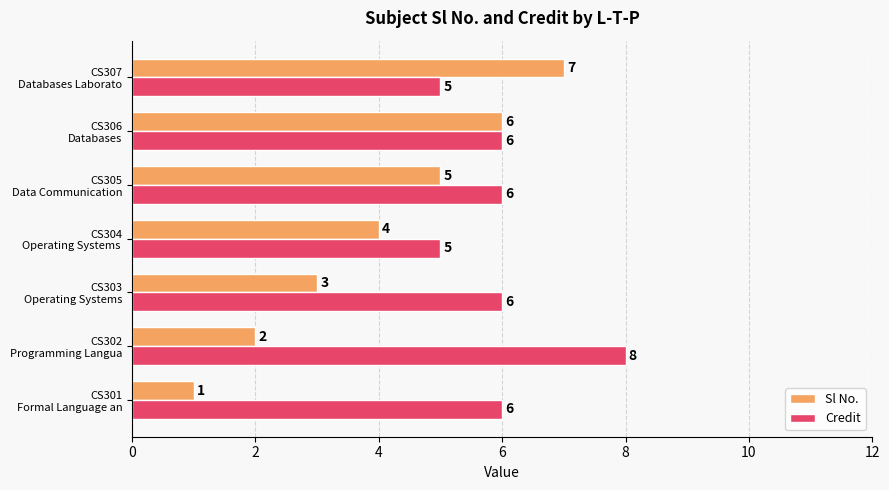

How many series are shown in this chart?

2